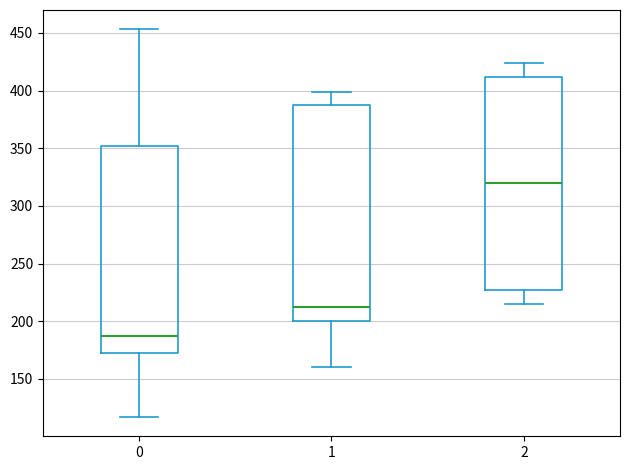

Where does the median line of the box at x = 2 sit on the y-axis? The values are not printed on the chart, so give them approximately, as read against the axis.

320